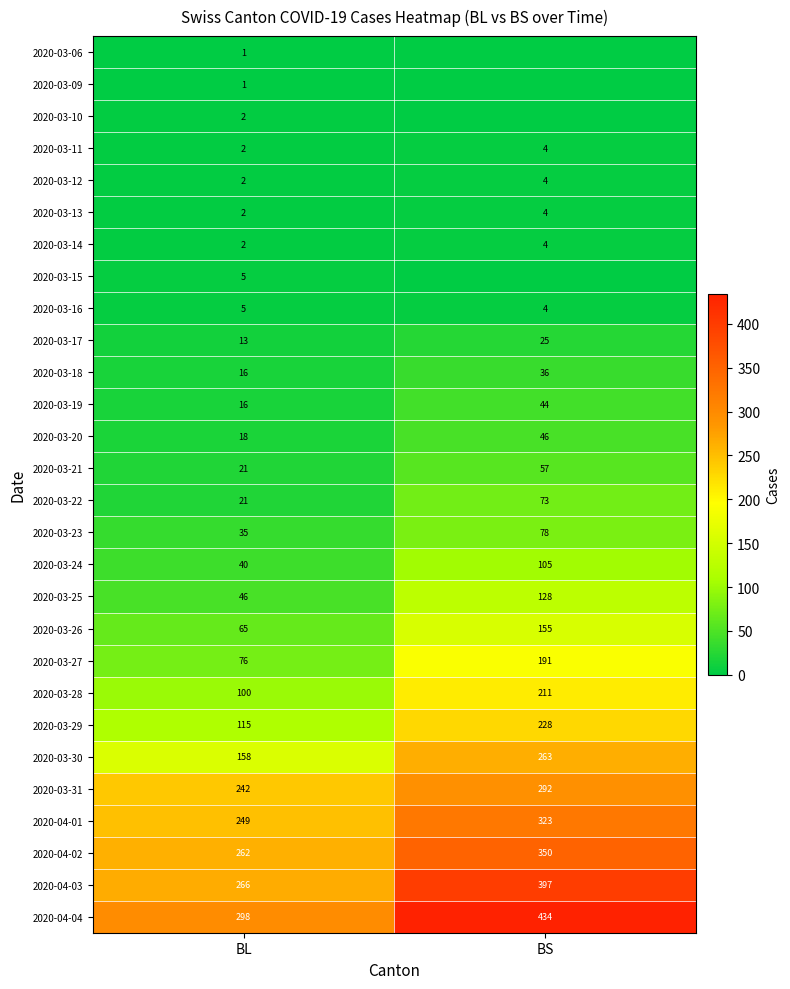

Is the value of 2020-04-04 at BL greater than the value of 2020-03-19 at BL?

Yes